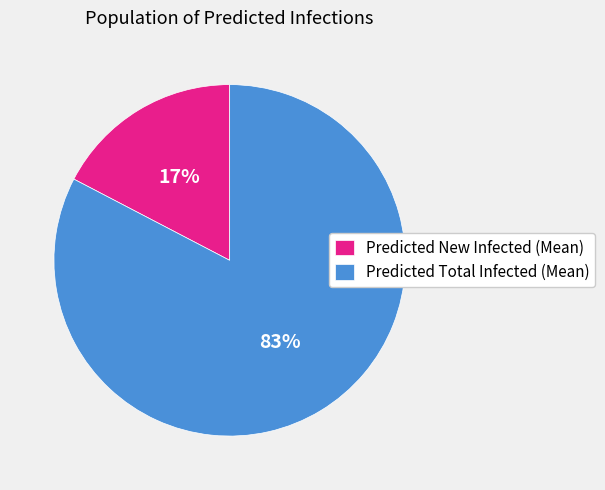

Is the sum of Predicted Total Infected (Mean) and Predicted New Infected (Mean) greater than half?

Yes